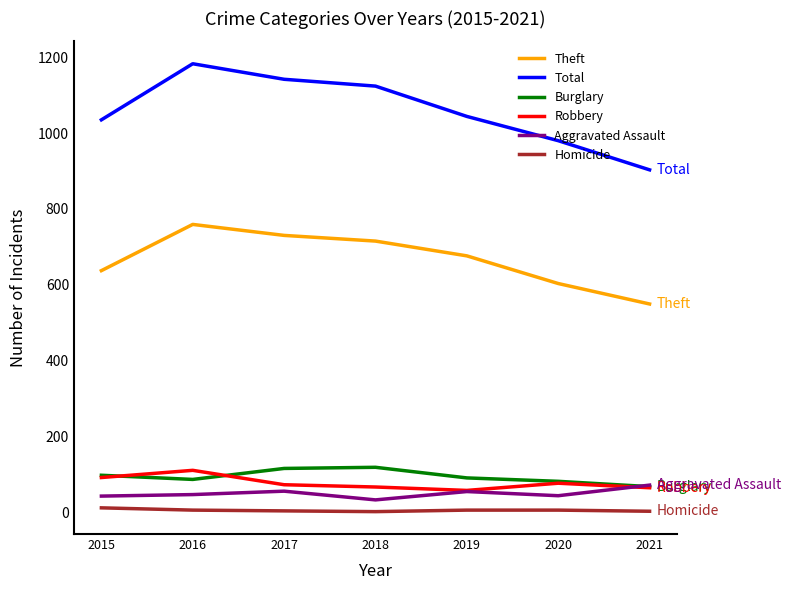

True or false: Aggravated Assault and Theft cross at least once.

False